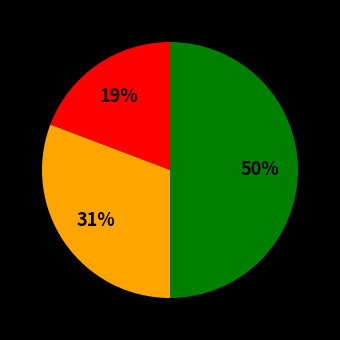

How many slices are in this pie chart?

3